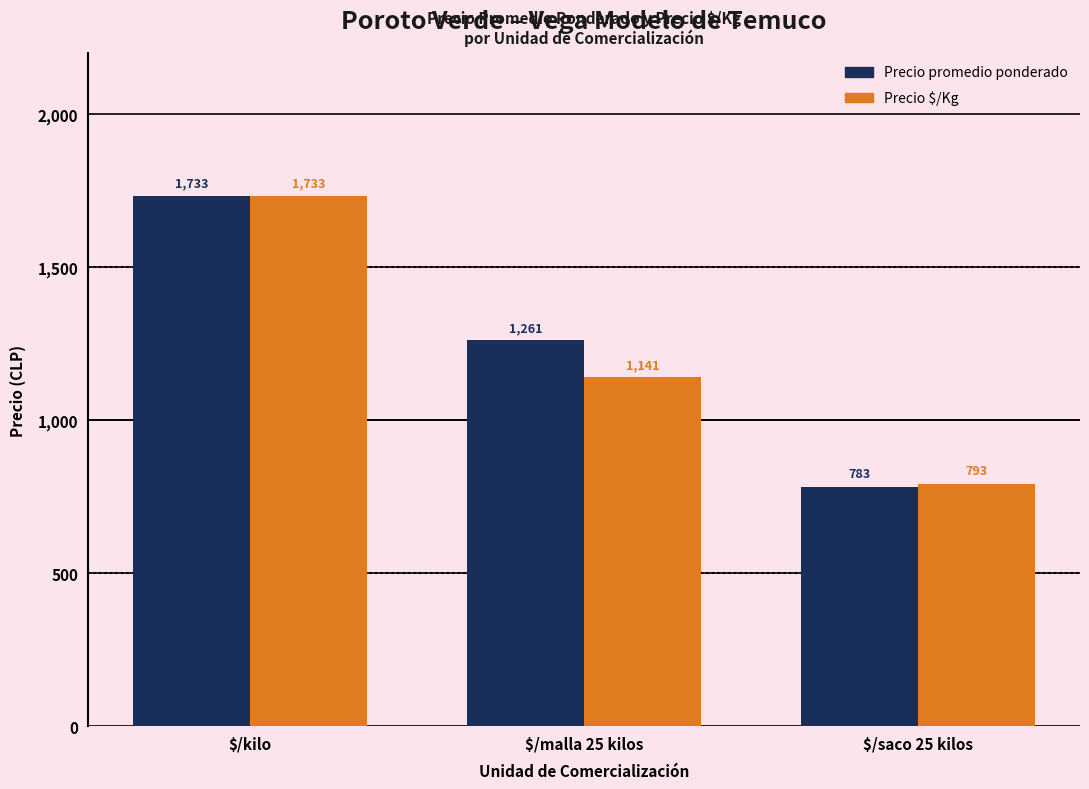

Rank the categories by Precio $/Kg value from highest to lowest.

$/kilo, $/malla 25 kilos, $/saco 25 kilos